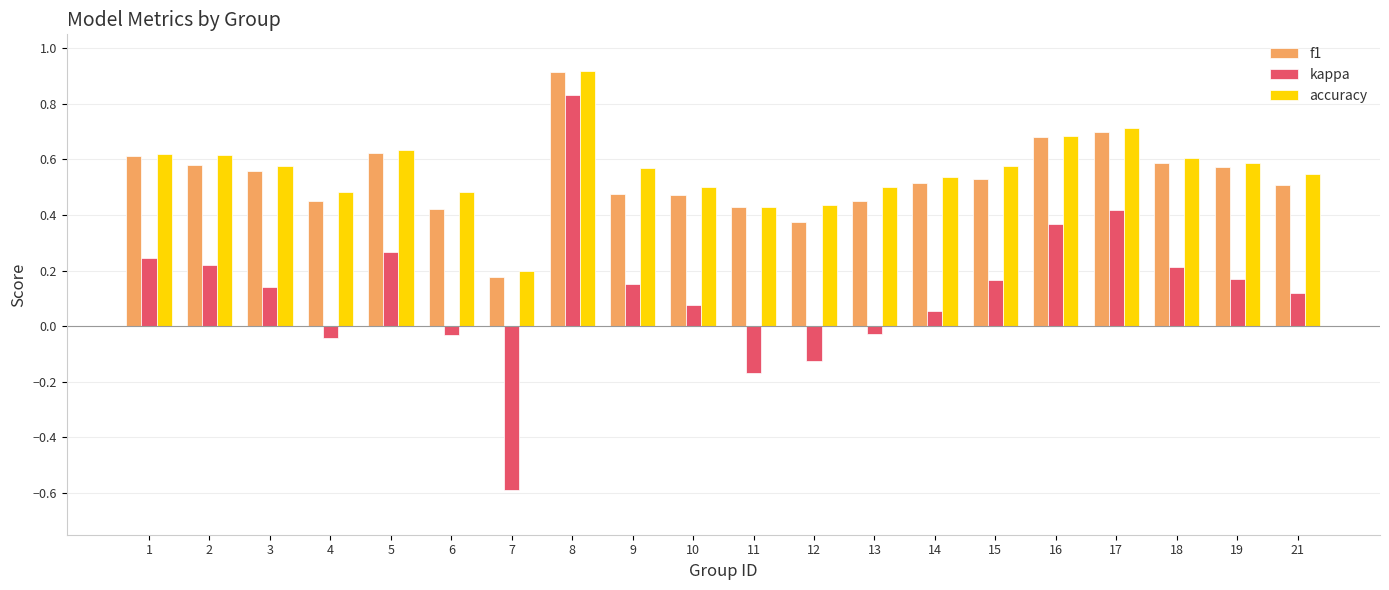

At 17, list the series in order from smallest to largest.

kappa, f1, accuracy